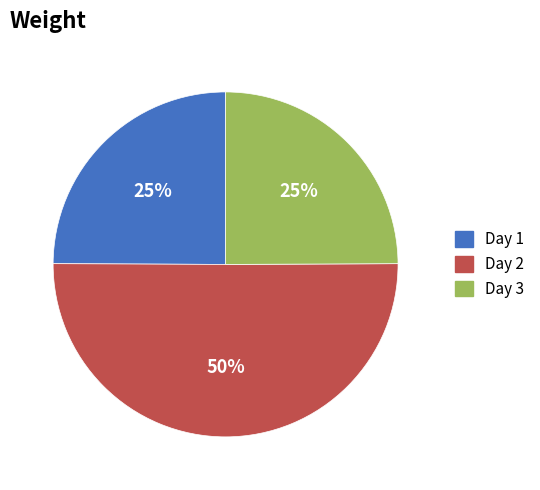

What is the majority slice?

Day 2